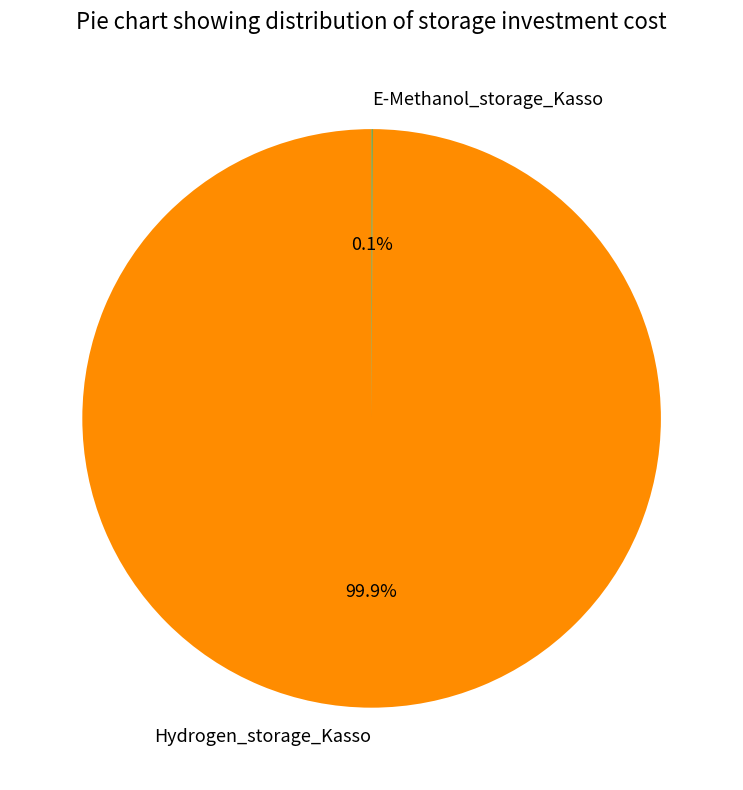

Which slice is the largest?

Hydrogen_storage_Kasso